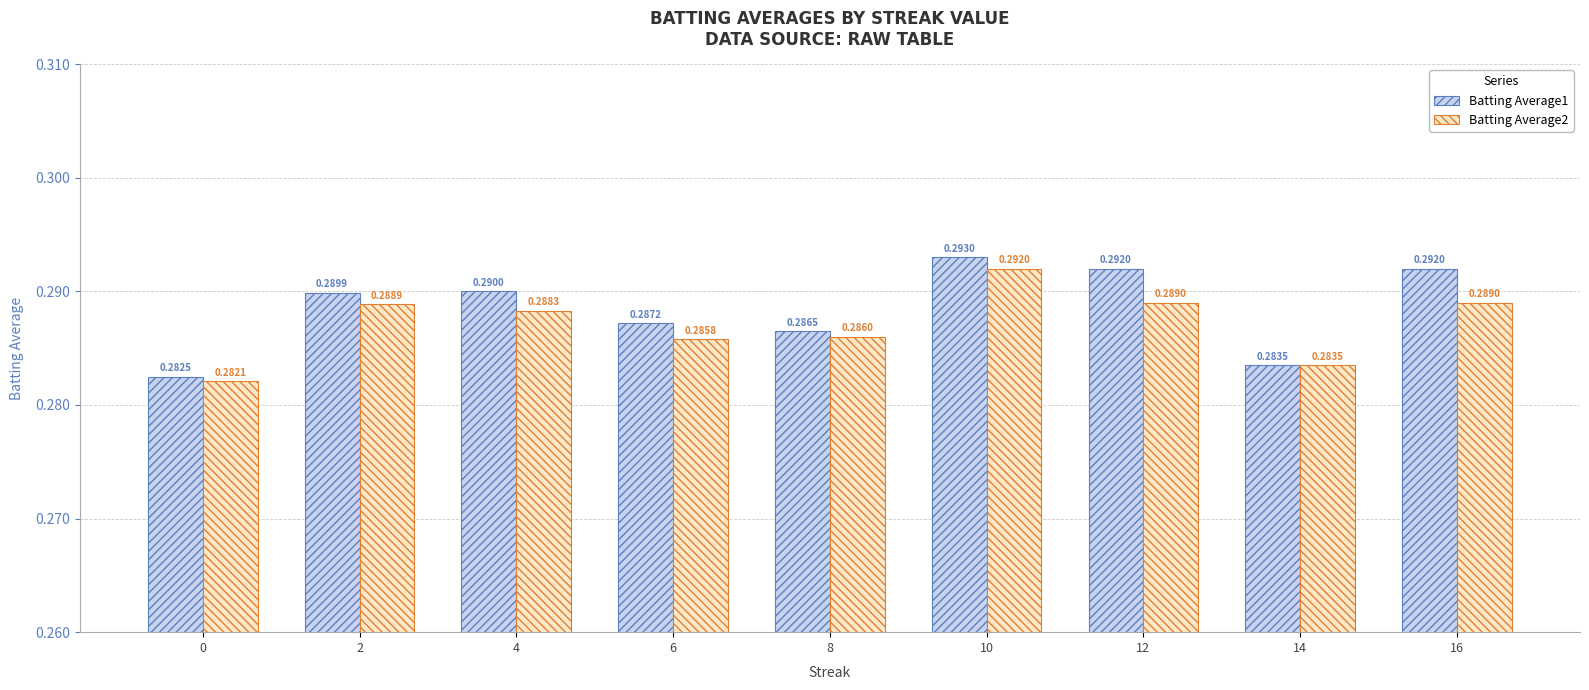

At which category is the sum across all series the highest?

10